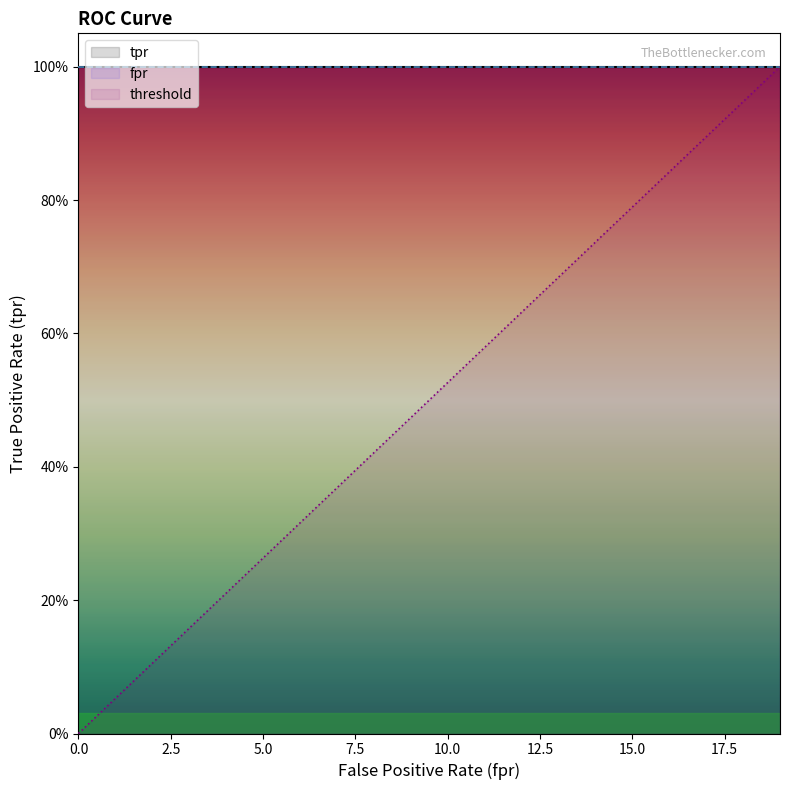

What is the sum of the tpr values at 3 and 10?

2.0